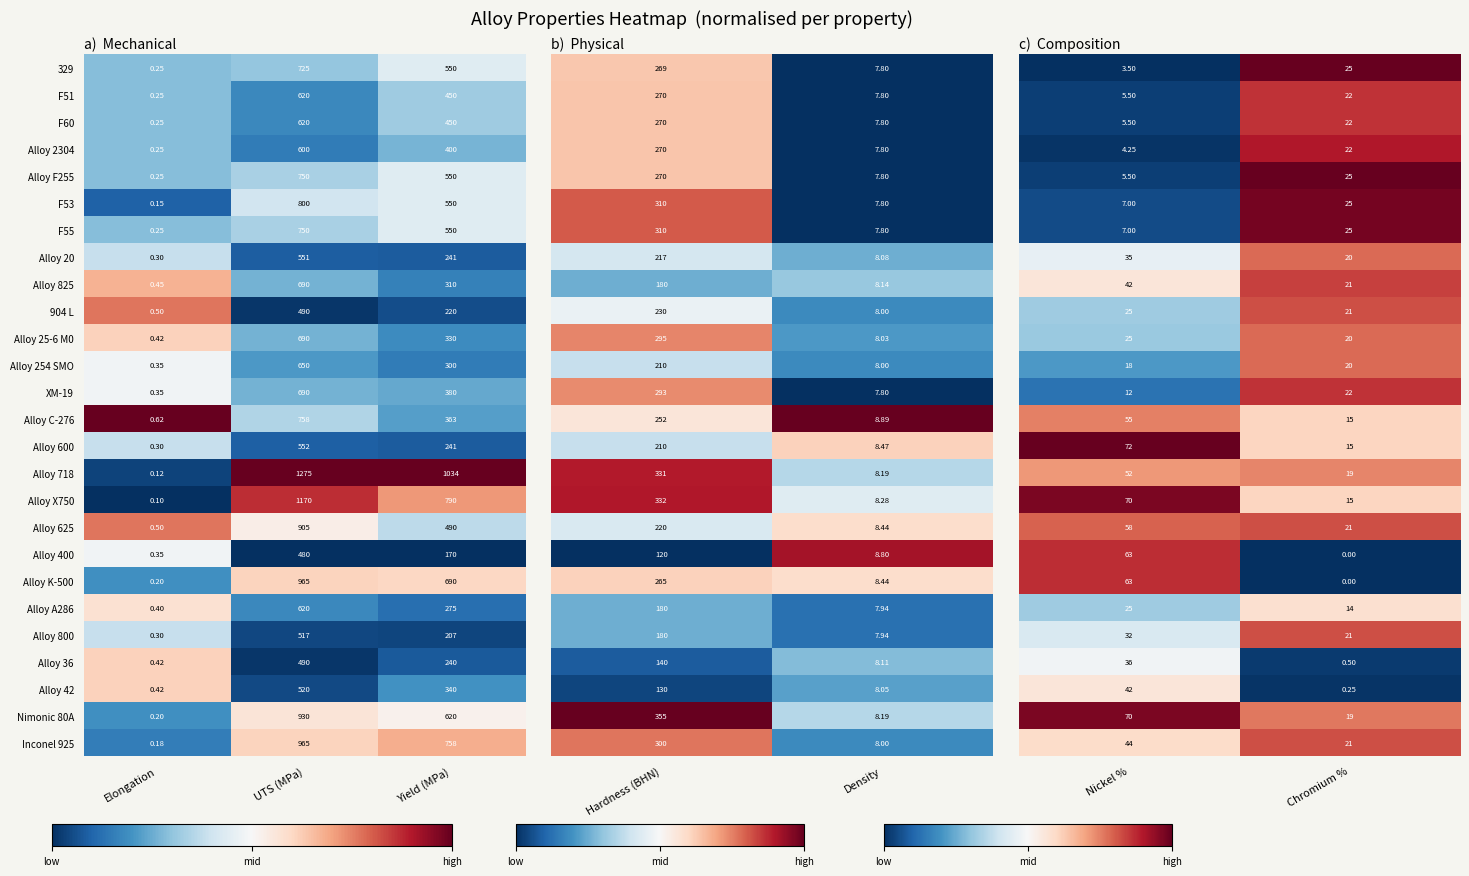

Rank the categories by Alloy 625 value from lowest to highest.

Elongation, Yield (MPa), UTS (MPa)